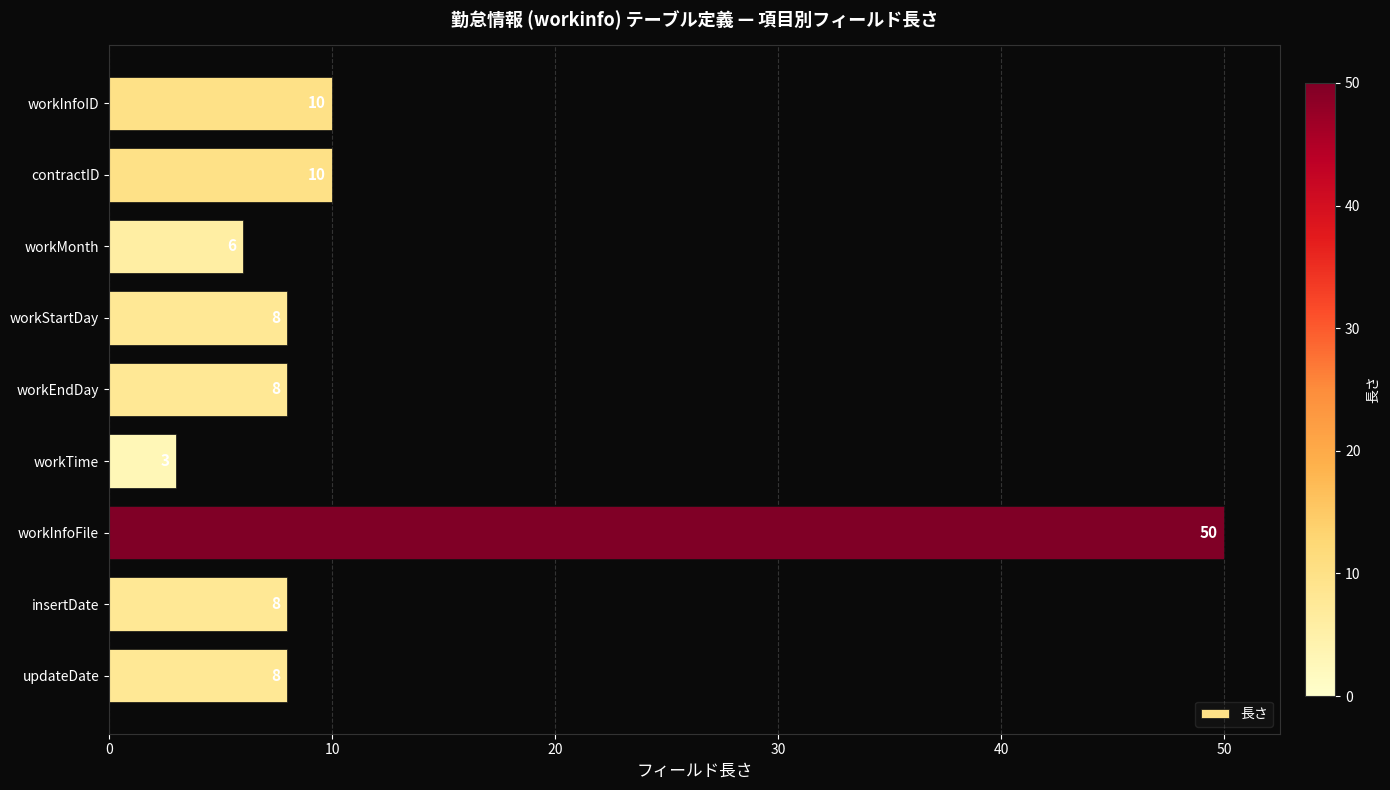

What is the difference between the maximum and minimum values?

47